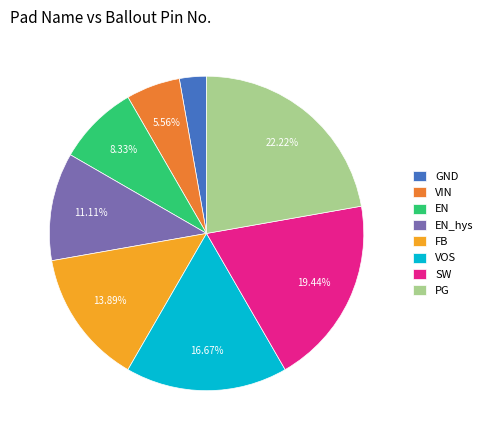

Between FB and SW, which is larger?

SW